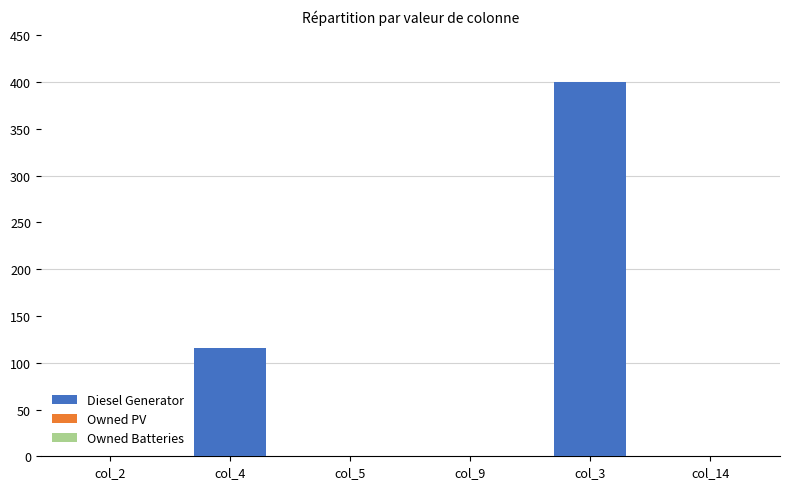

How many distinct data groups are displayed?

1